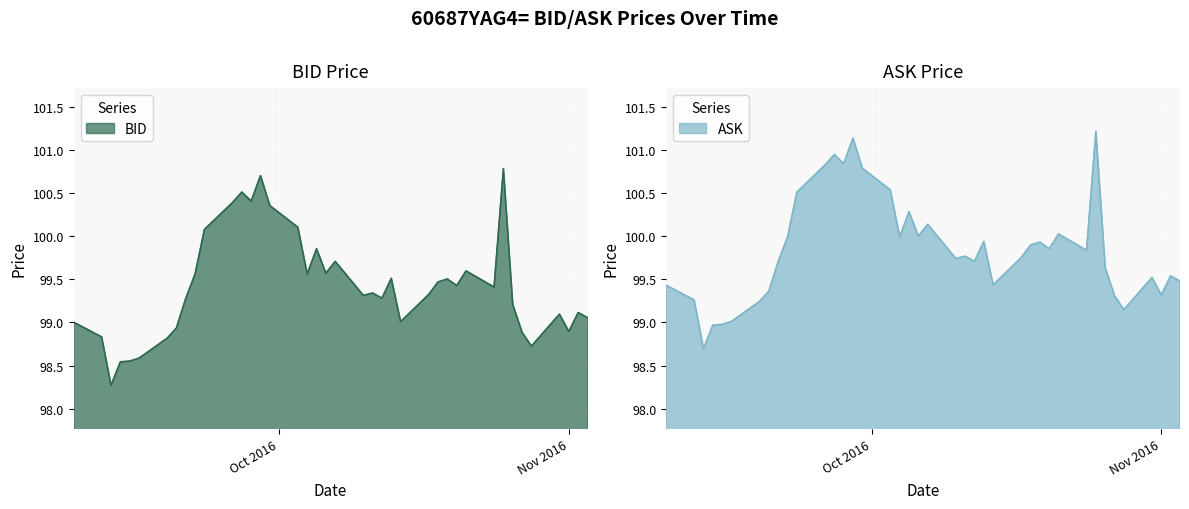

At how many categories does at least one series exceed 98?

40